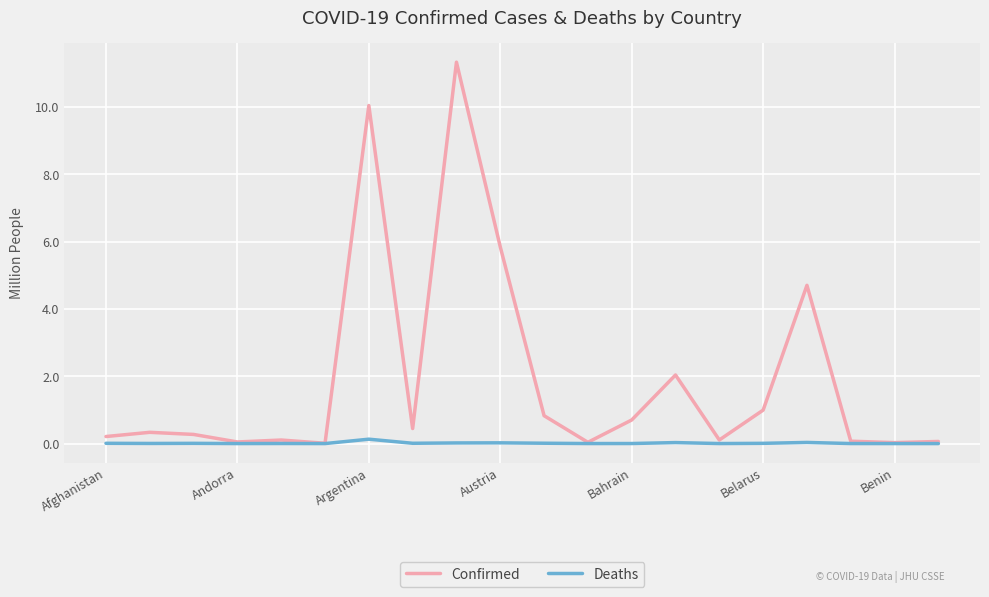

Which series has the largest range (max minus min)?

Confirmed